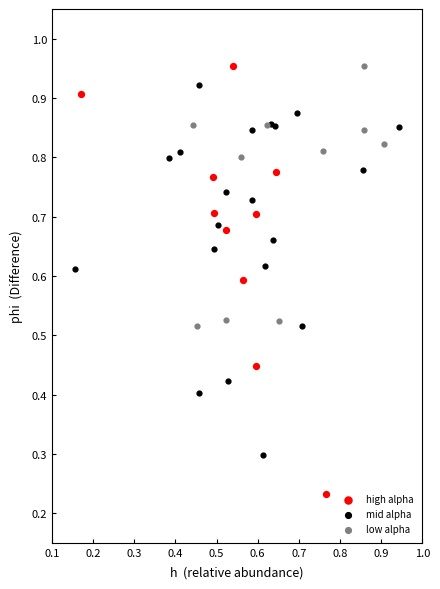

Which series contains the lowest Y value?

high alpha